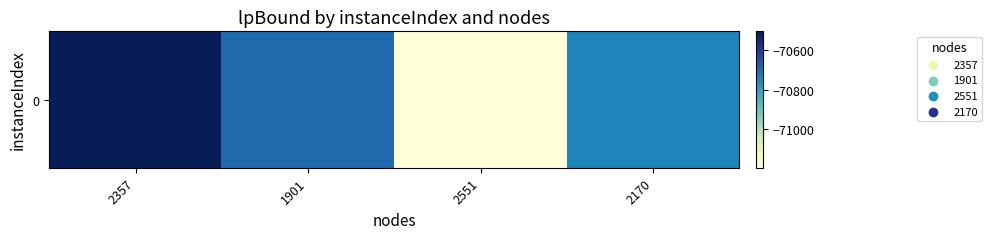

At which label does the data first exceed -70698?

2357